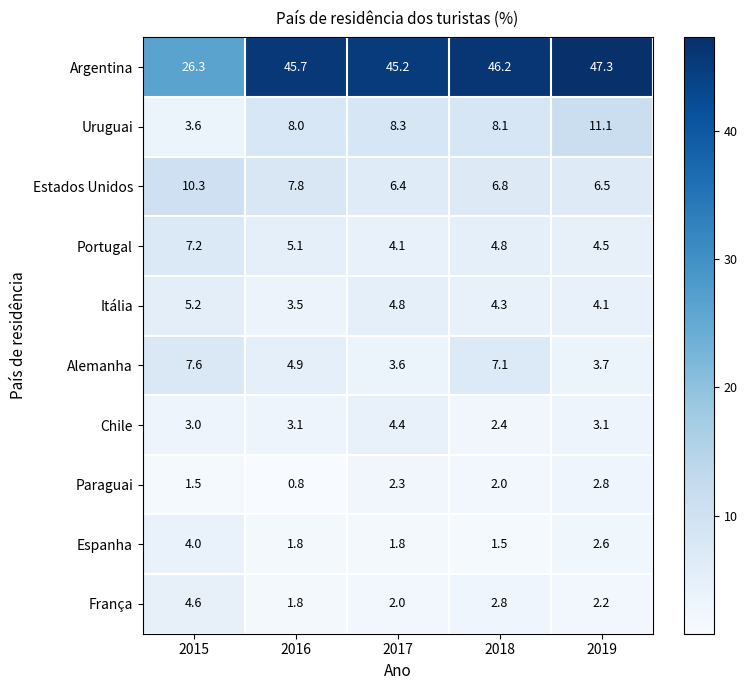

What value does the Chile series have at 2018?

2.4